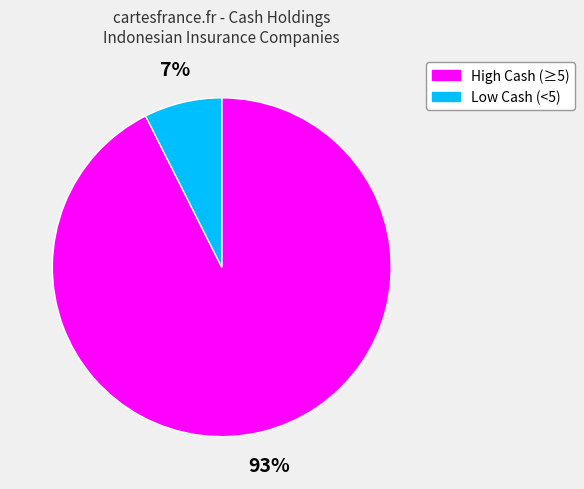

To the nearest percent, what is the average slice percentage?

50%